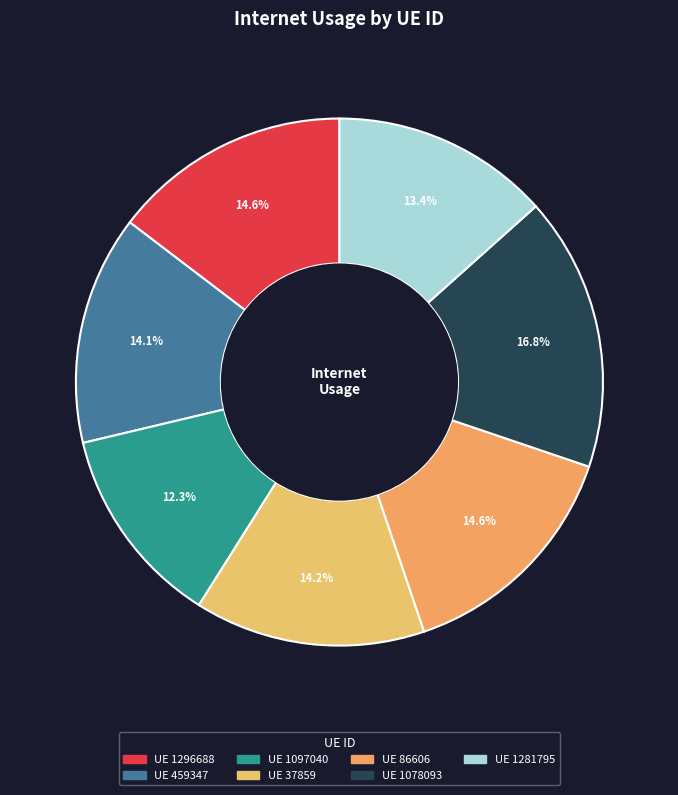

Which category has the biggest portion of the pie?

1078093